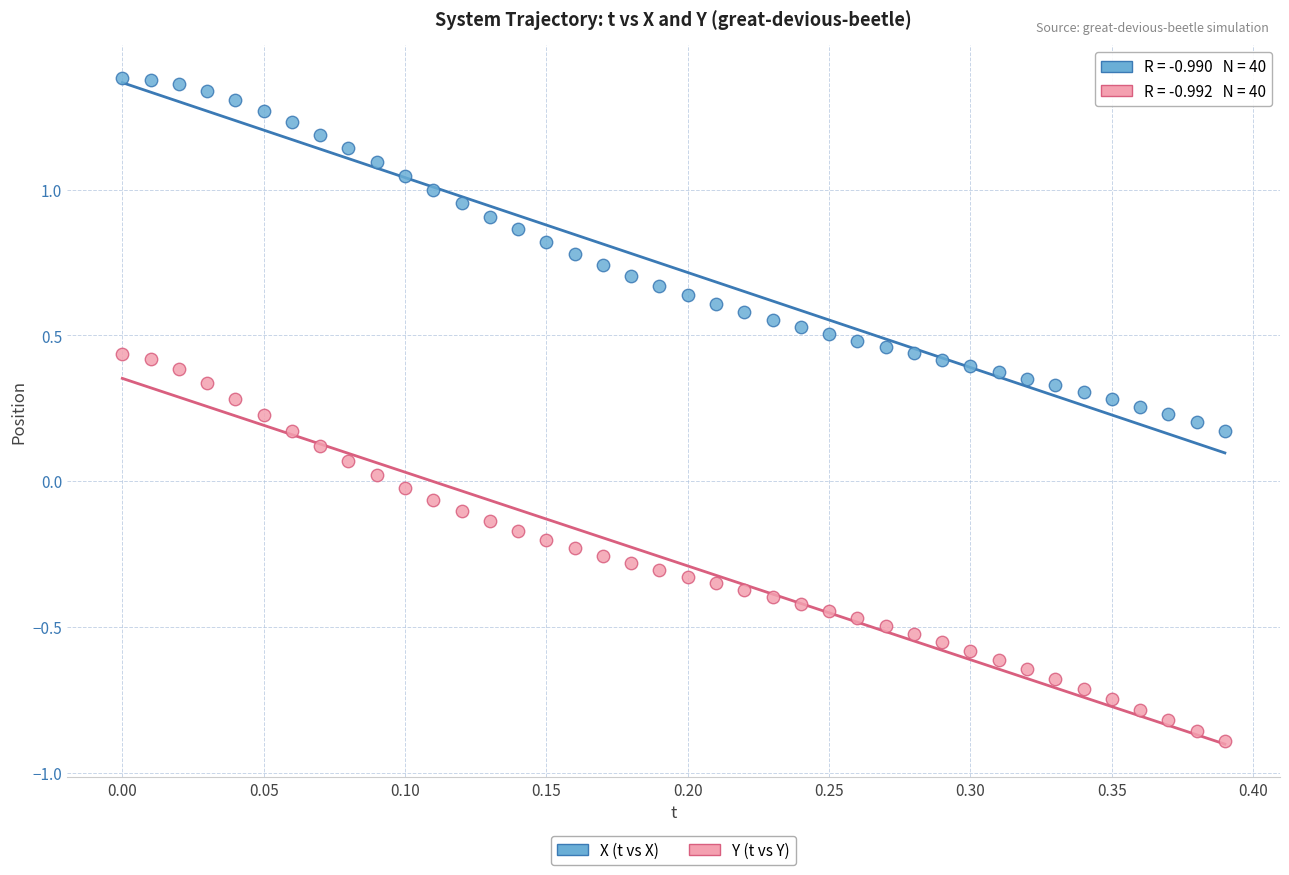

Which series reaches the maximum Y coordinate?

X (t vs X)